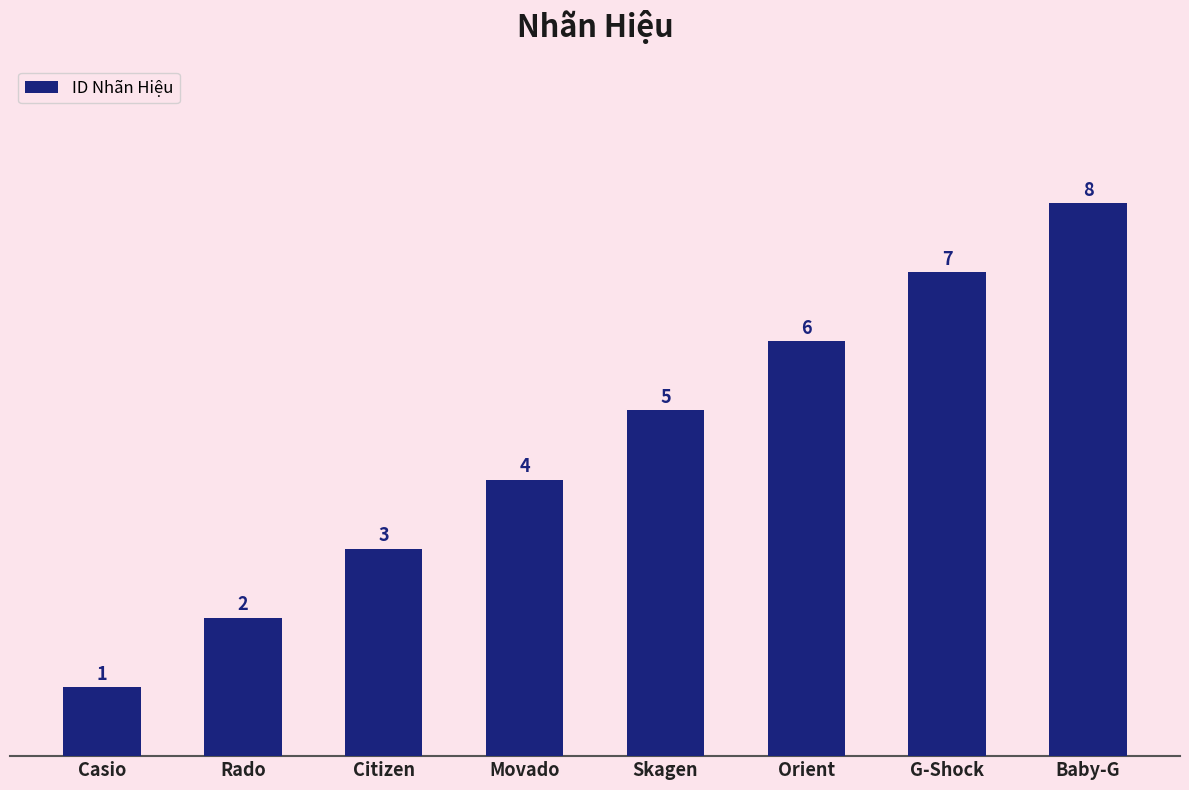

List the labels in order of value, largest first.

Baby-G, G-Shock, Orient, Skagen, Movado, Citizen, Rado, Casio